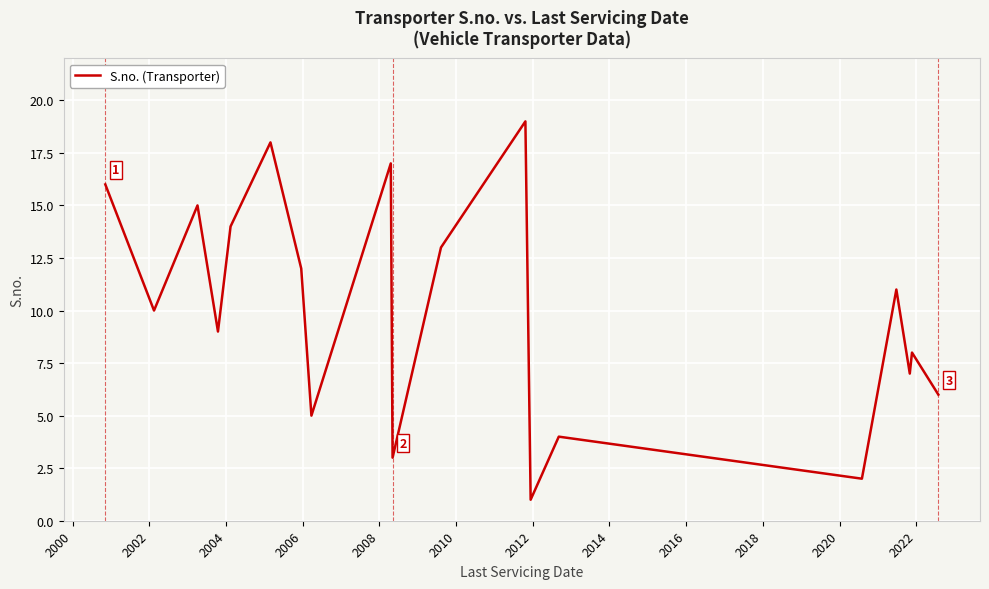

What is the greatest value displayed?

19